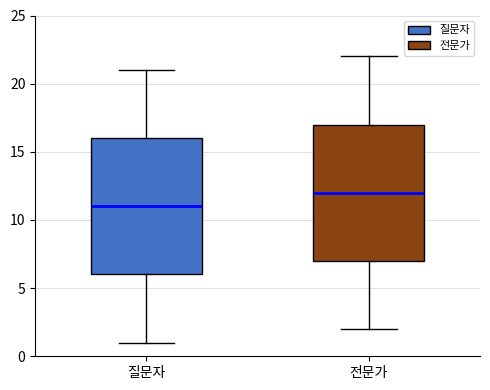

Reading left to right, read every box against the y-axis: the position of its median line, the range the box covers, and the ends of its whiskers. The values are not printed on the chart, so give them approximately, as read against the axis.

질문자: median 11, box 6 to 16, whiskers 1 to 21
전문가: median 12, box 7 to 17, whiskers 2 to 22